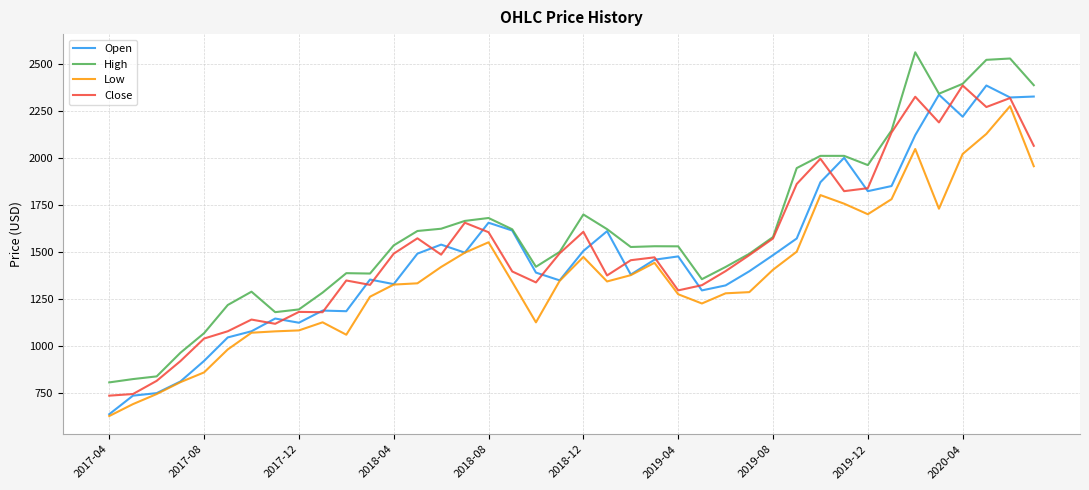

What is the maximum value for Close?

2383.7